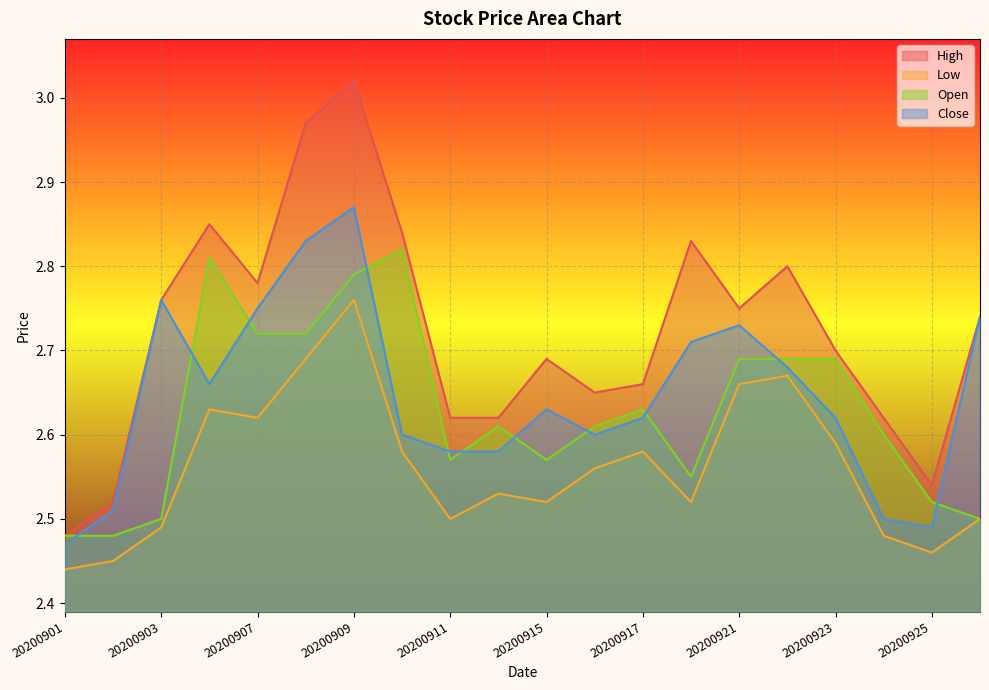

At how many categories does at least one series exceed 2?

20